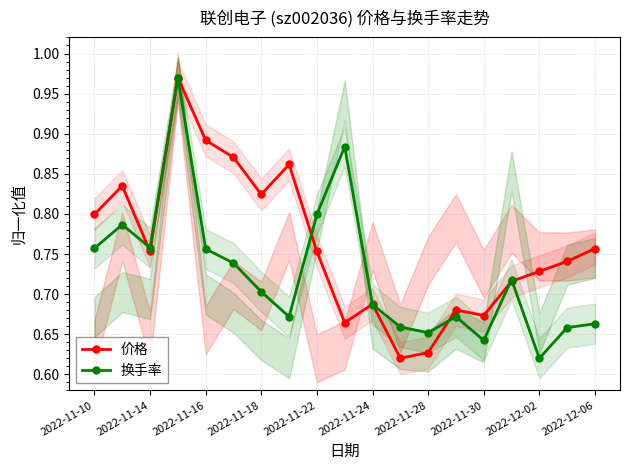

Where is 换手率 nearest to the value 0?

2022-12-02